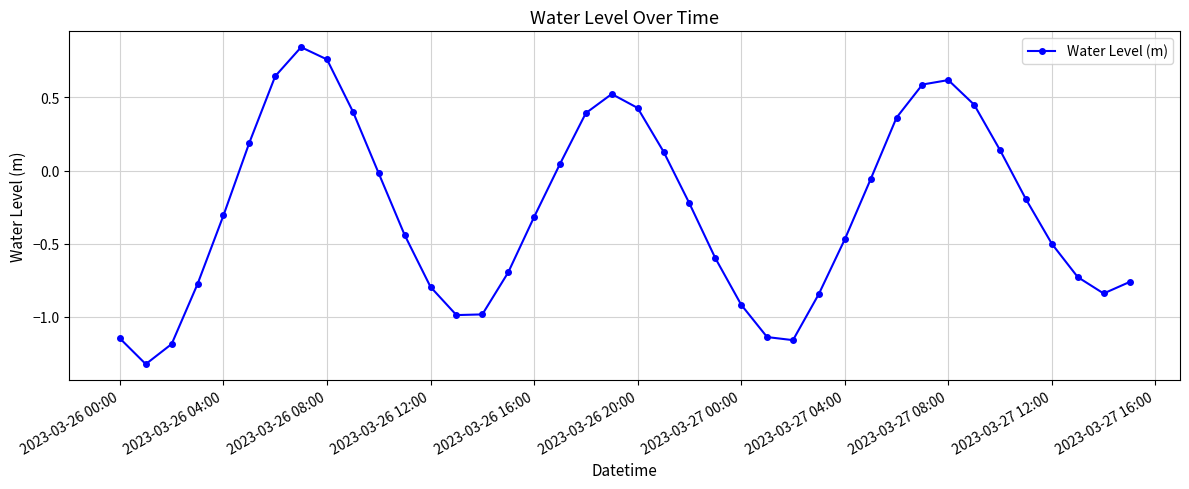

What is the minimum value shown in the chart?

-1.3